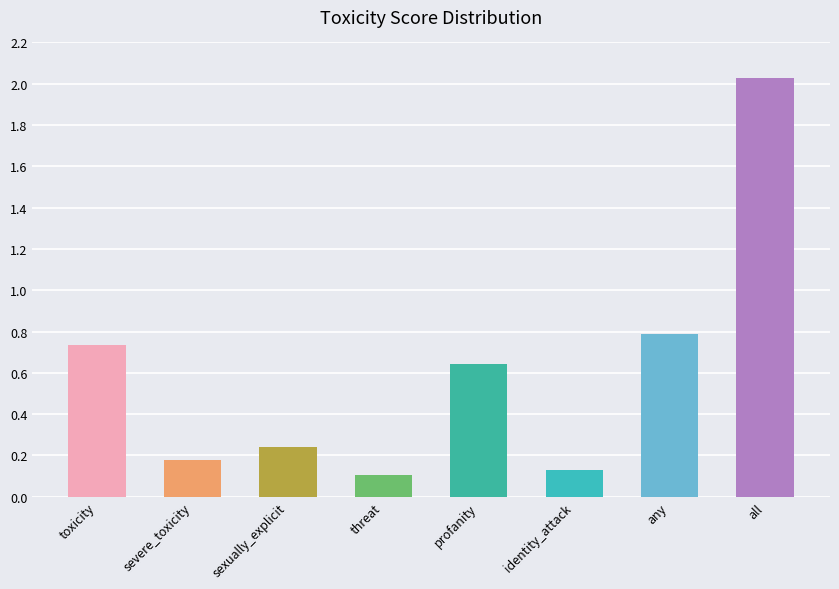

Which label corresponds to the largest value in the chart?

all